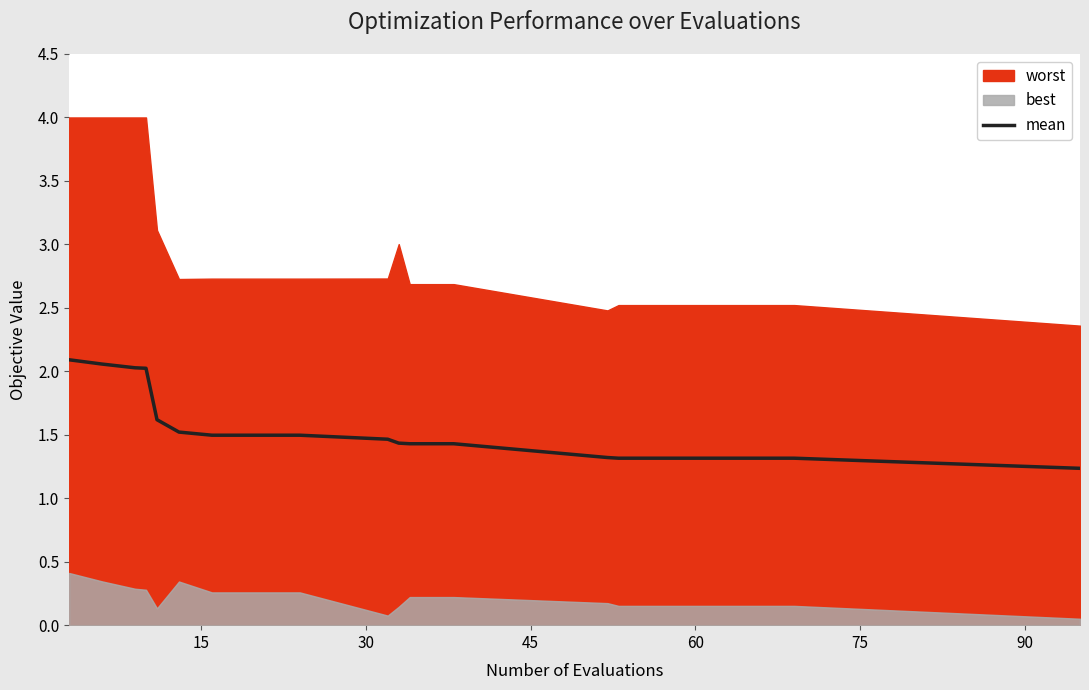

True or false: the data shows 0.8 at 15.

False